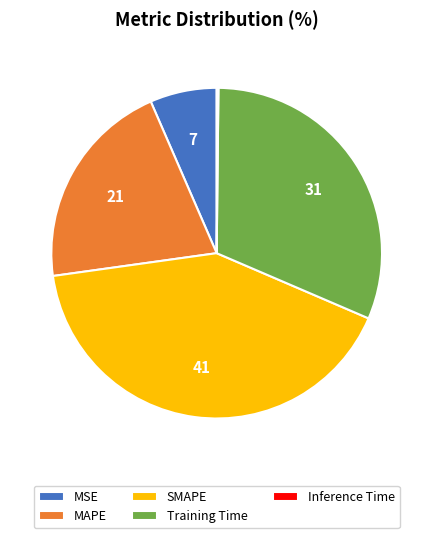

Combined, do MAPE and MSE account for over 50%?

No